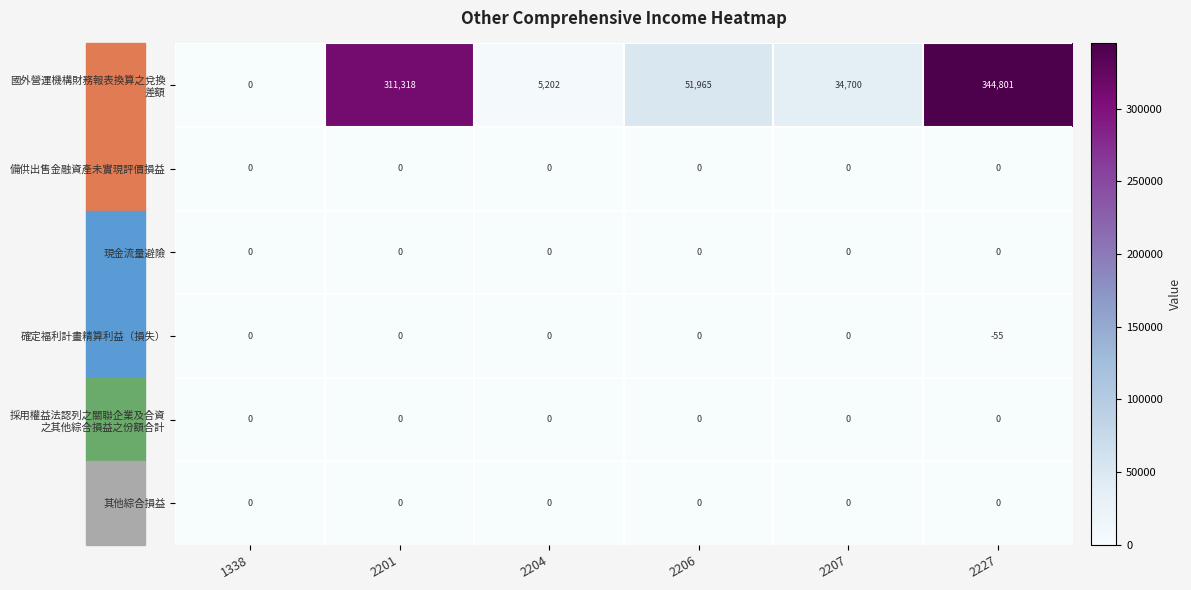

Count the number of categories in the chart.

6